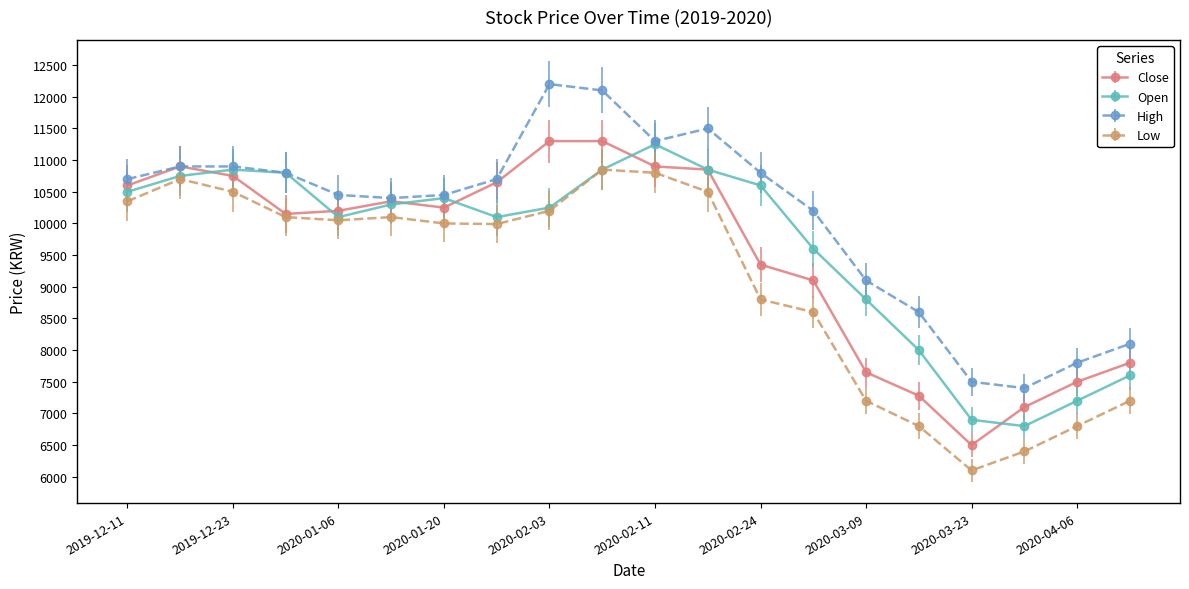

What is the minimum value for Close?

6500